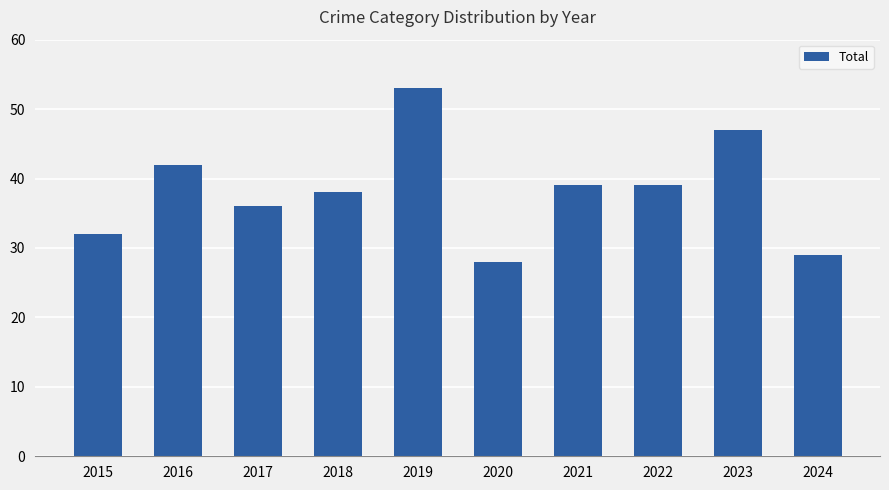

Does the chart contain stacked bars?

No